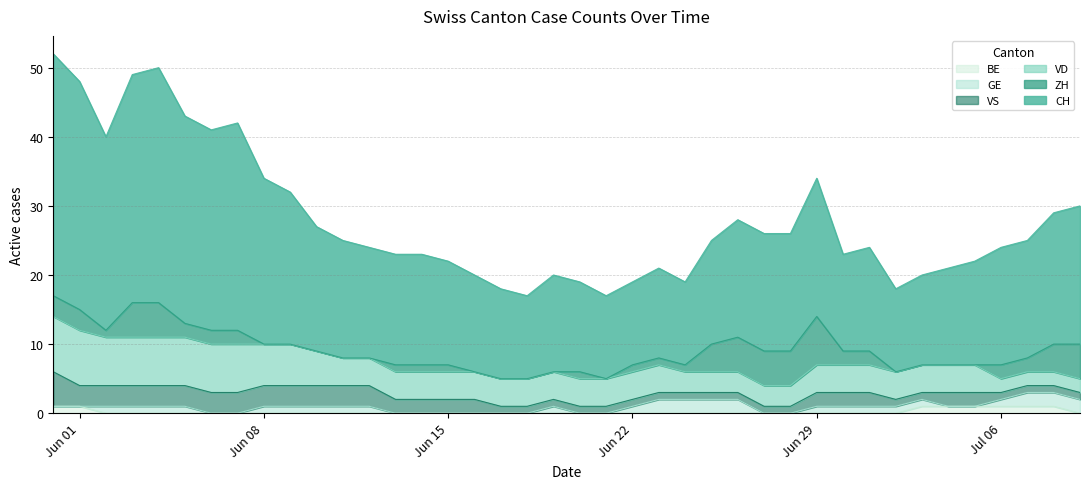

What is the value of the ZH point at the 15th from the left?

1